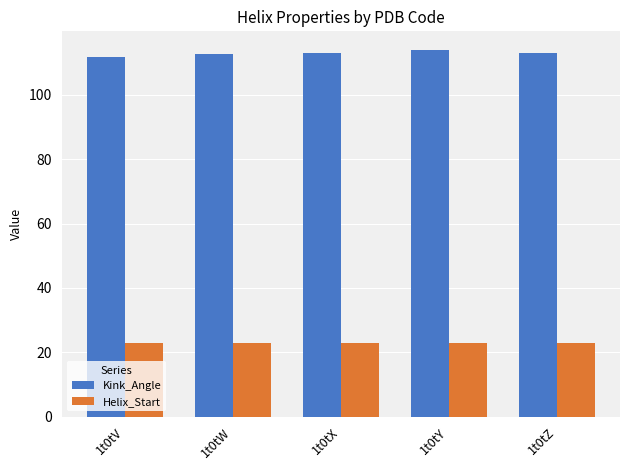

What is the minimum value shown in the chart?

23.0